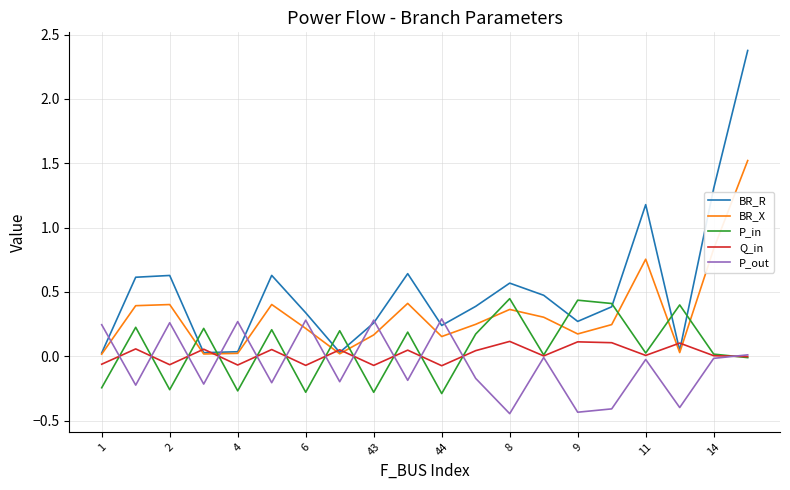

After their last crossing, which series has the higher values: P_out or BR_X?

BR_X